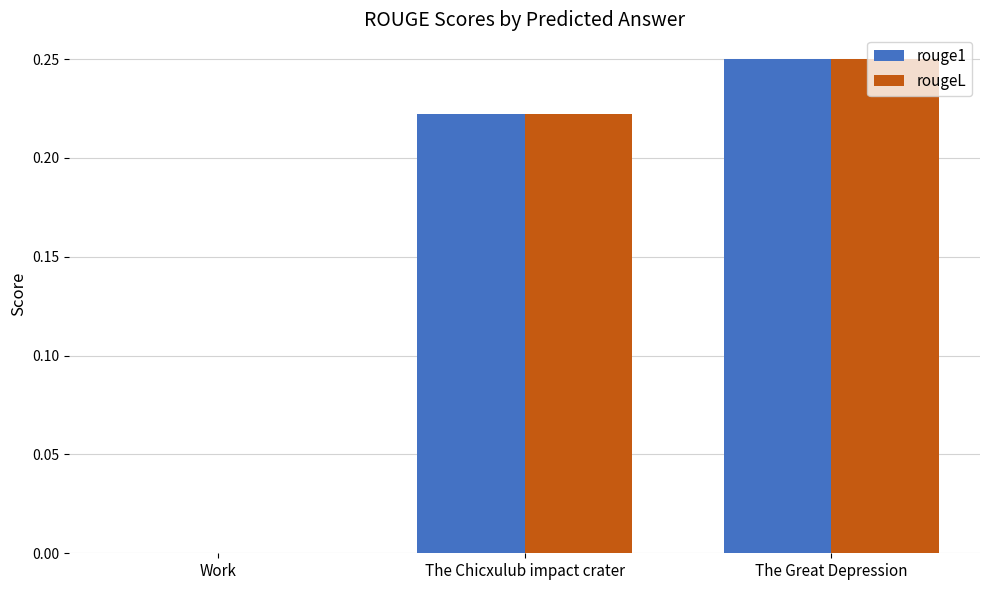

Is it true that rougeL equals 0.4 at The Great Depression?

False